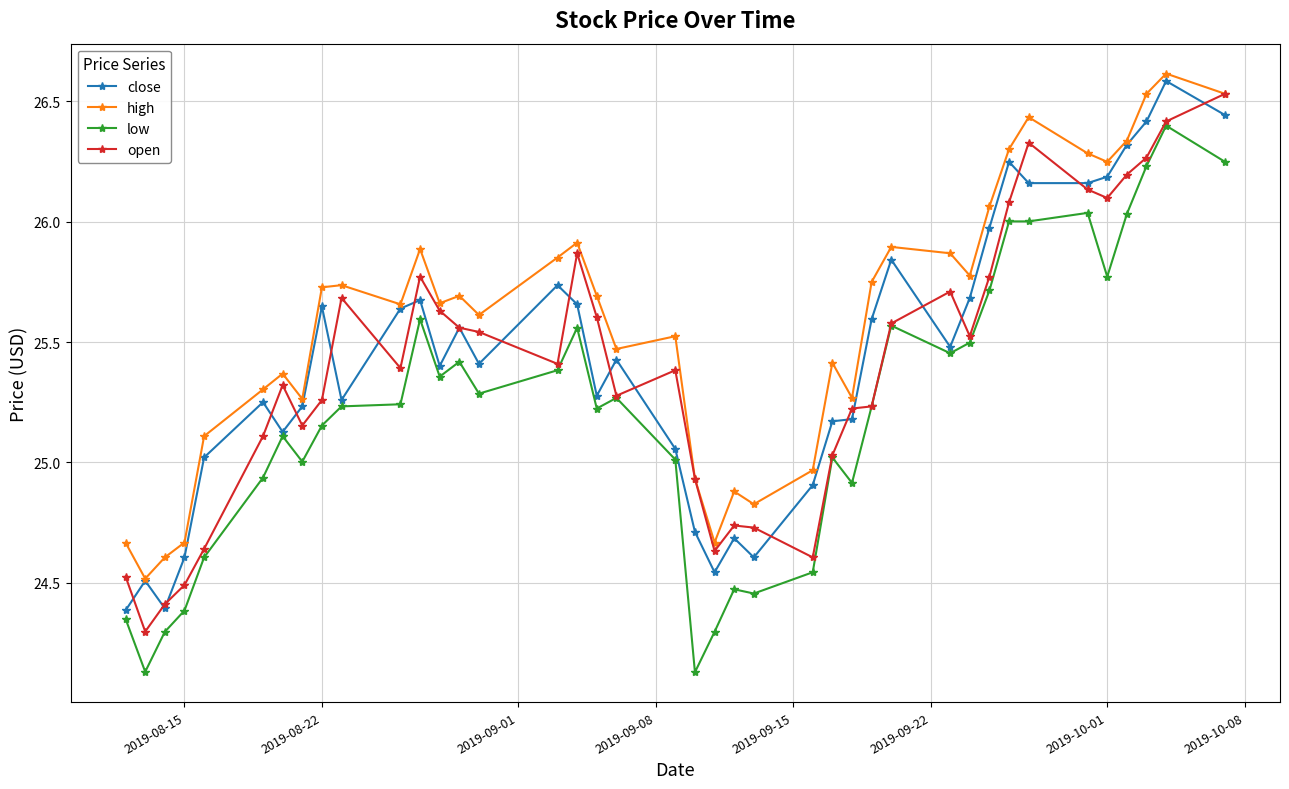

True or false: low and high cross at least once.

False